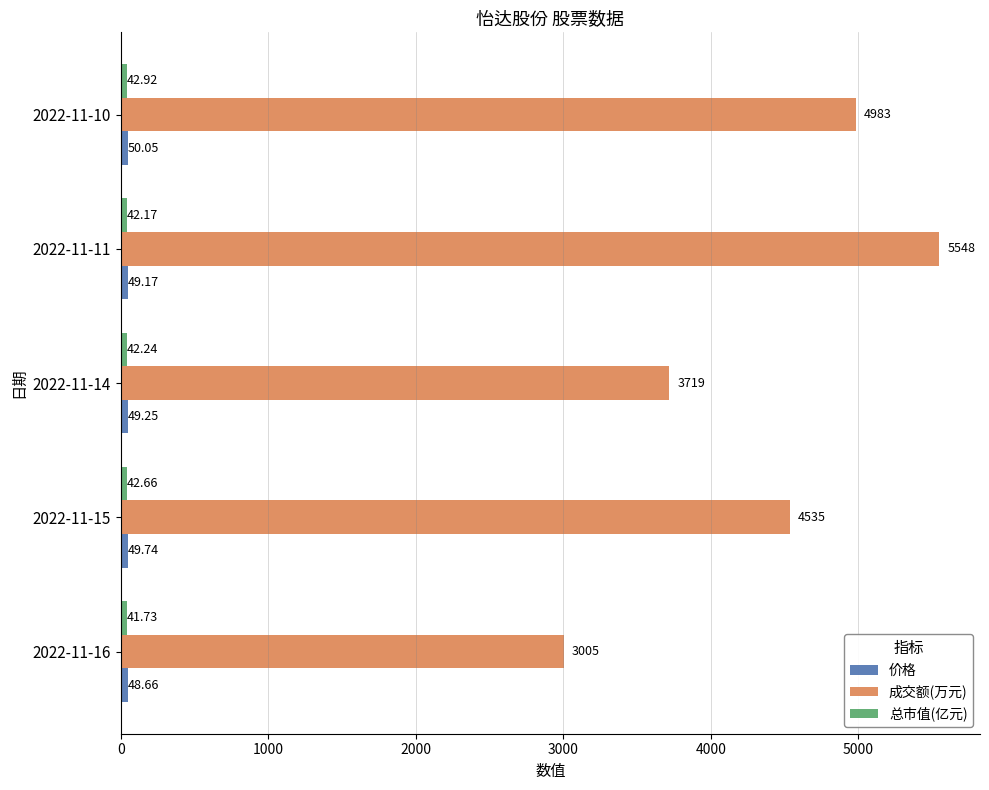

Which series has the widest spread of values?

成交额(万元)